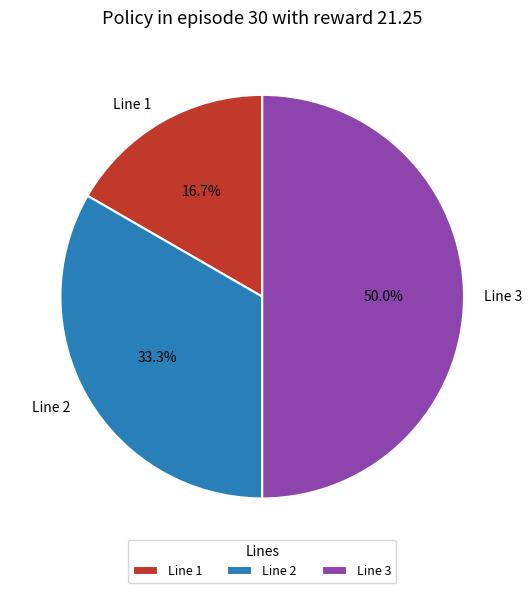

Which has a higher value, Line 3 or Line 1?

Line 3